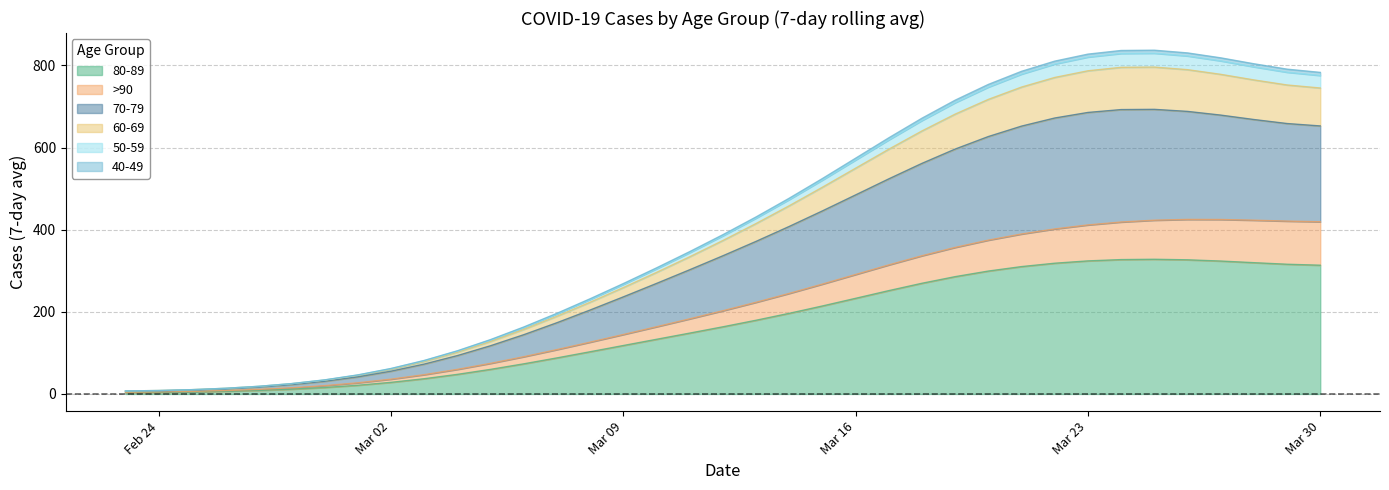

True or false: 80-89 and 70-79 intersect in this chart.

False